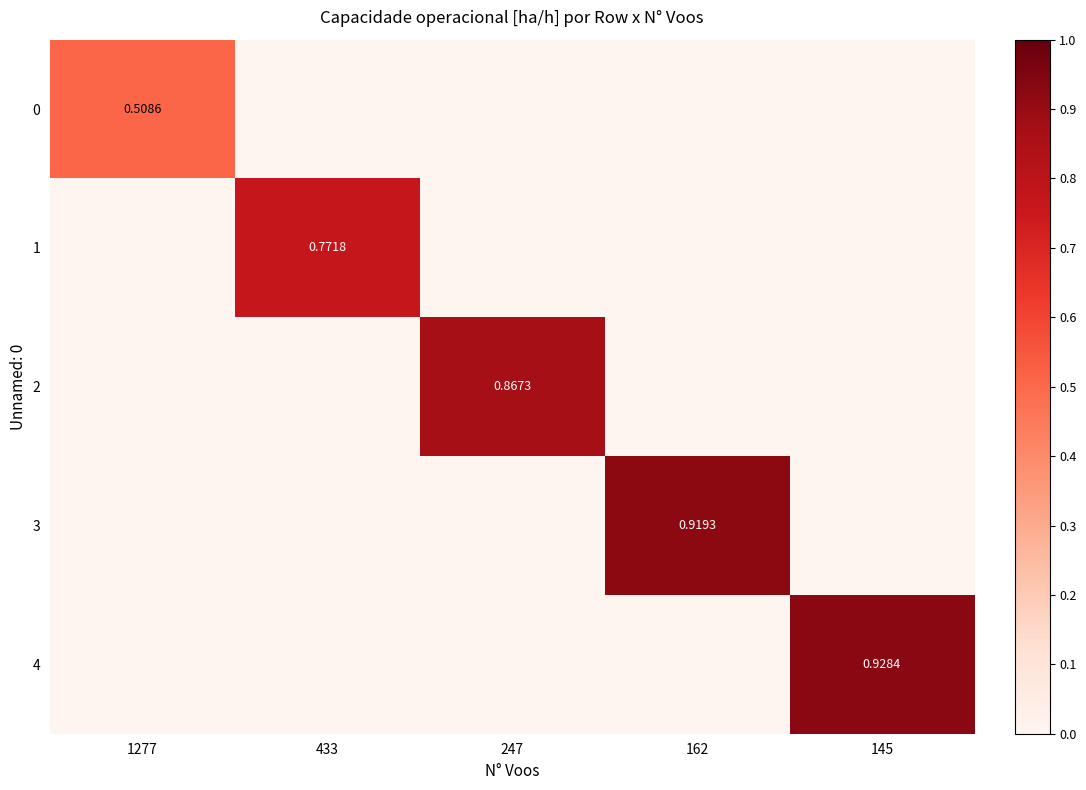

At how many categories does at least one series exceed 0?

5